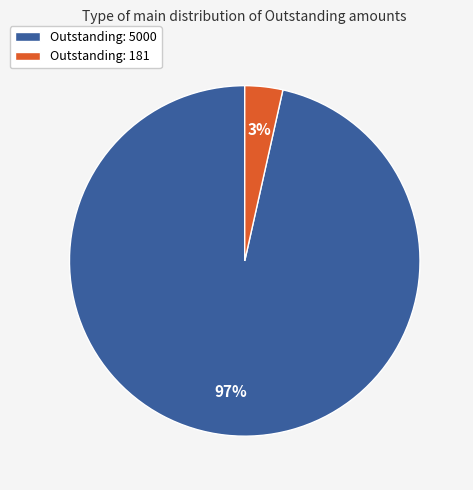

Do Outstanding: 181 and Outstanding: 5000 together represent more than half of the pie?

Yes